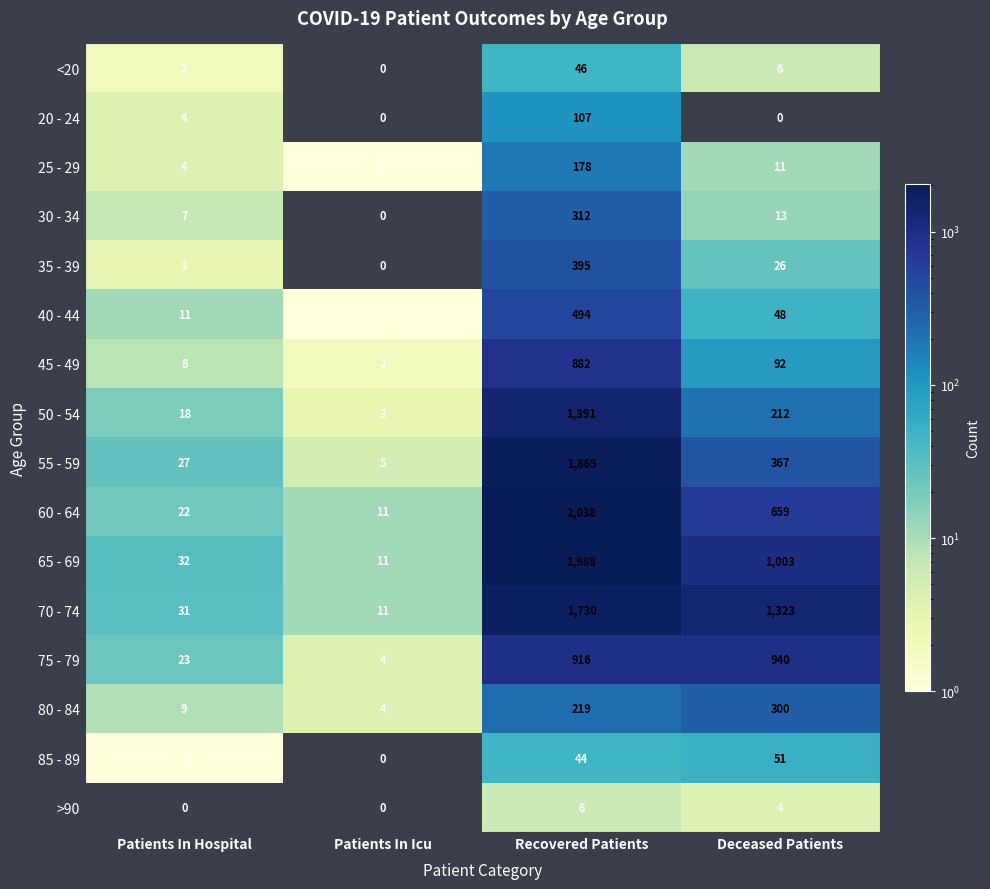

At which label does 60 - 64 first exceed 659?

Recovered Patients